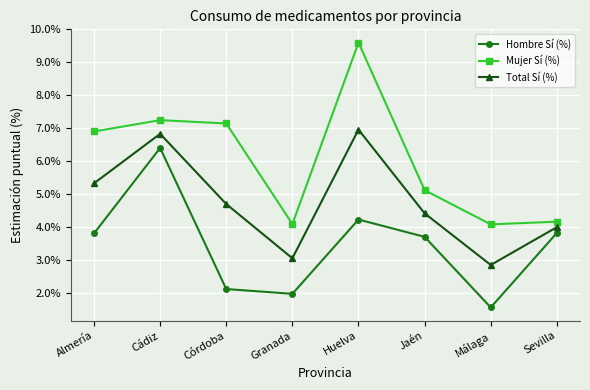

Between Almería and Sevilla, which series saw the biggest shift?

Mujer Sí (%)